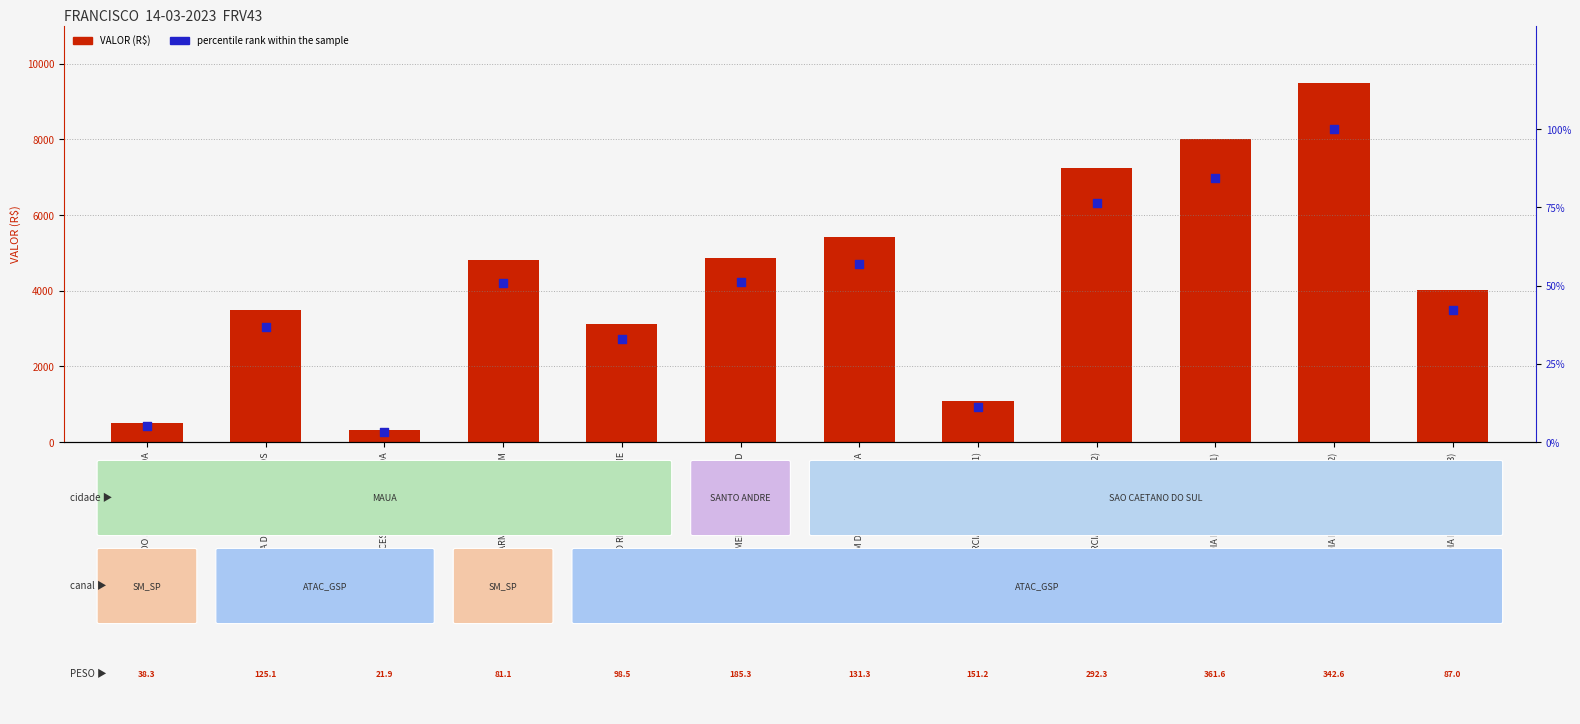

What is the total value across all series at BRASPORT COMERCIO DE DOCES LTD?

4905.5